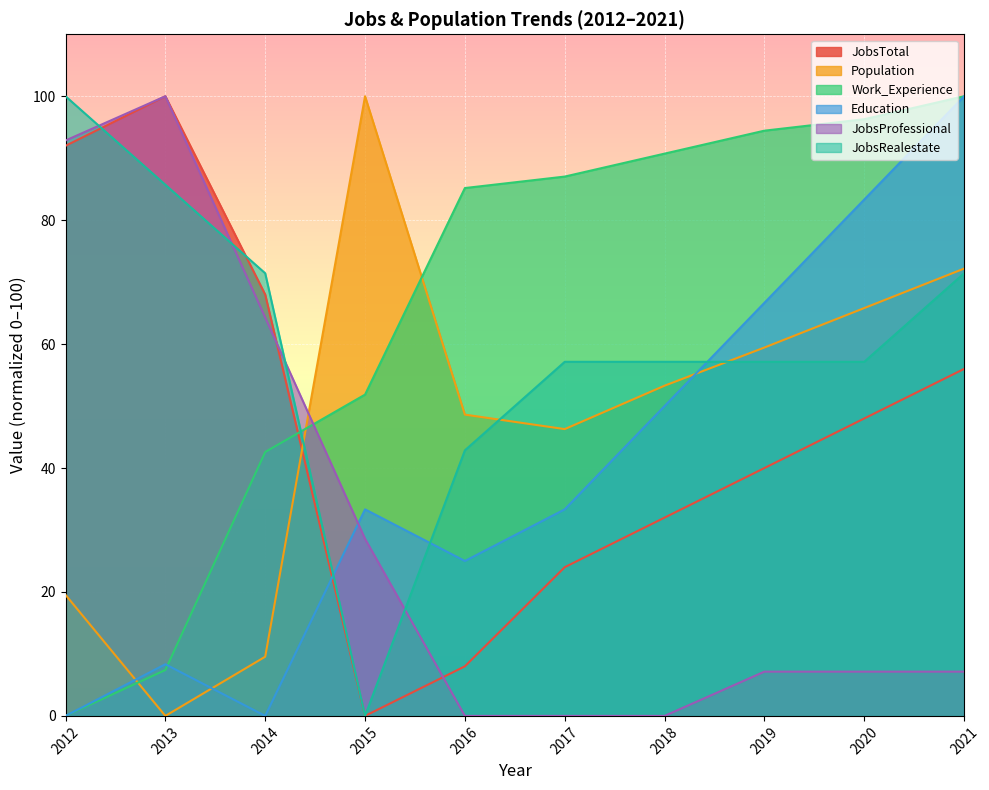

Reading left to right, extract all data points from this chart.

JobsTotal: 92.0	100.0	68.0	0.0	8.0	24.0	32.0	40.0	48.0	56.0
Population: 19.5	0.0	9.6	100.0	48.6	46.3	53.3	59.4	65.8	72.2
Work_Experience: 0.0	7.4	42.6	51.9	85.2	87.0	90.7	94.4	96.3	100.0
Education: 0.0	8.3	0.0	33.3	25.0	33.3	50.0	66.7	83.3	100.0
JobsProfessional: 92.9	100.0	64.3	28.6	0.0	0.0	0.0	7.1	7.1	7.1
JobsRealestate: 100.0	85.7	71.4	0.0	42.9	57.1	57.1	57.1	57.1	71.4